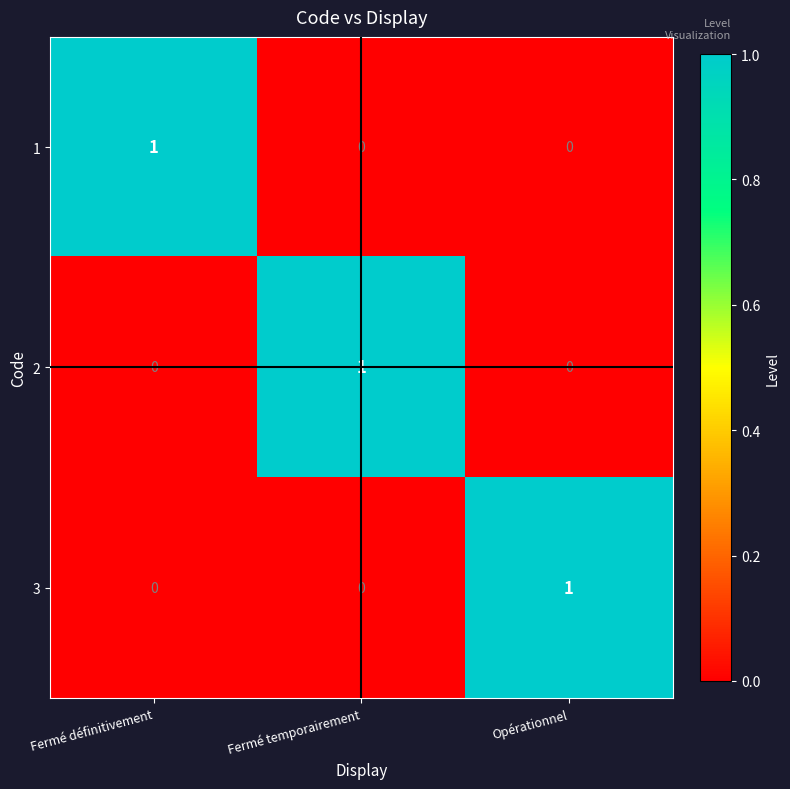

The 3 series shows 1 at Fermé définitivement. True or false?

False